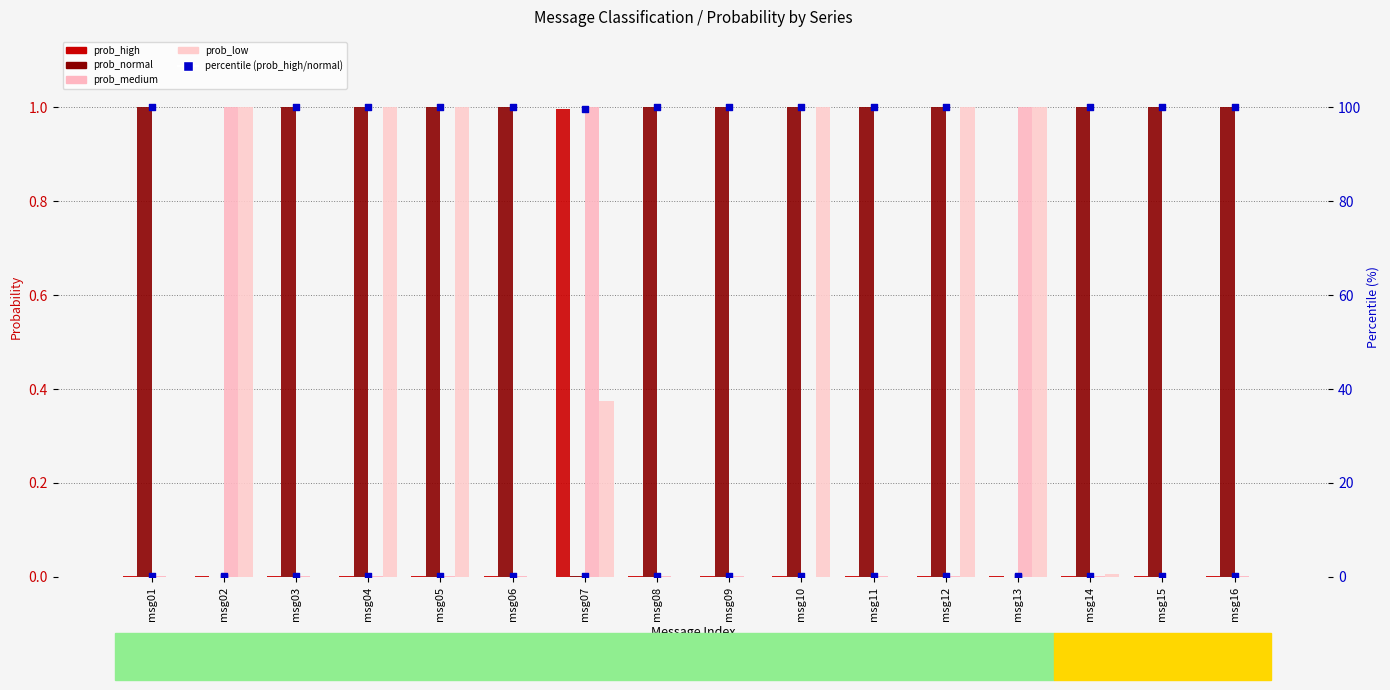

At which category is the sum across all series the highest?

msg10